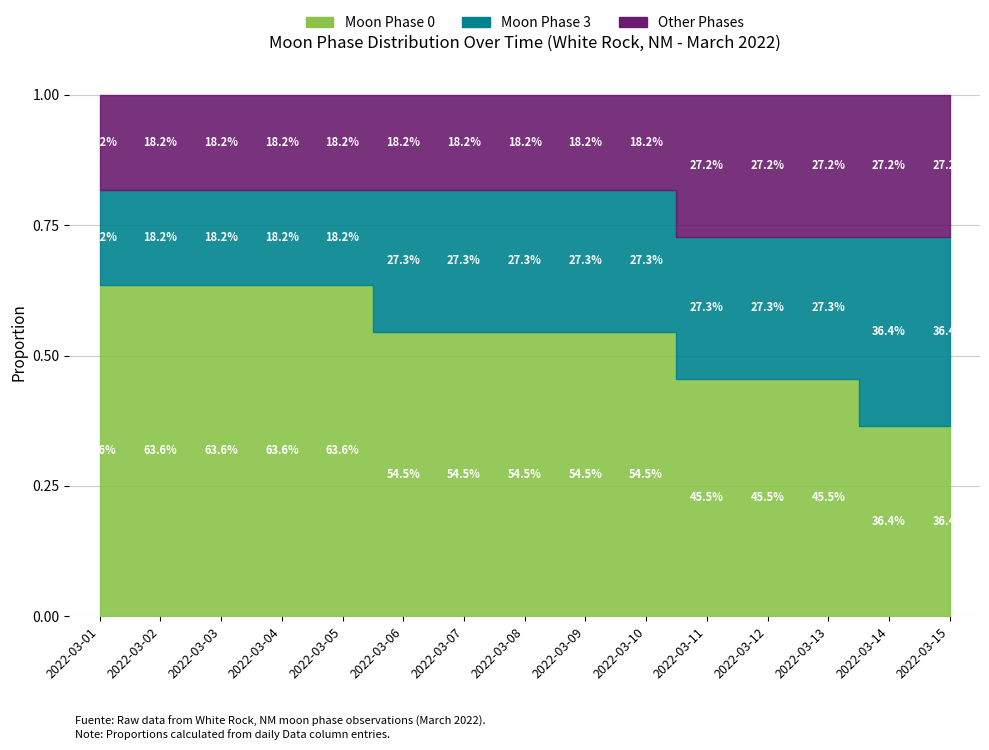

What is the average value of the Other Phases series?

0.2